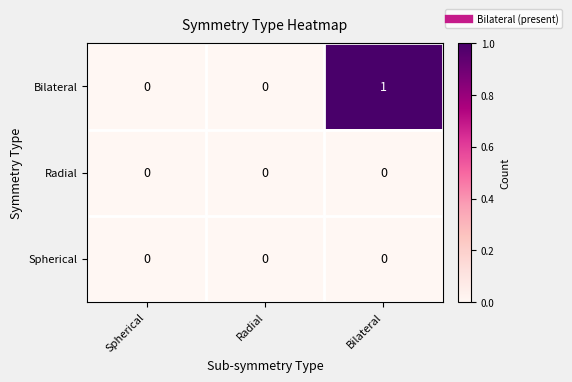

The Bilateral series shows 0 at Radial. True or false?

True